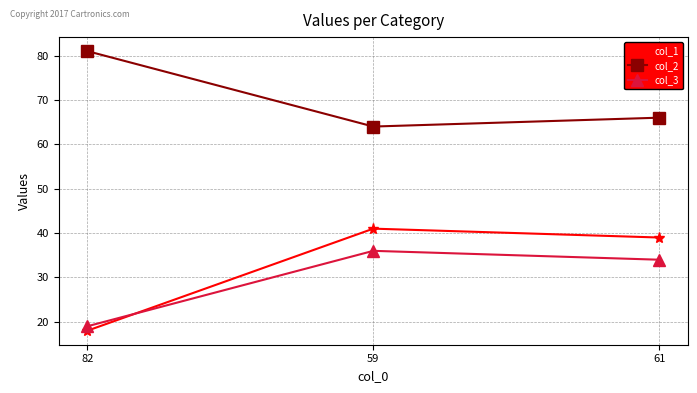

What is the label of the 3rd point from the left?

61